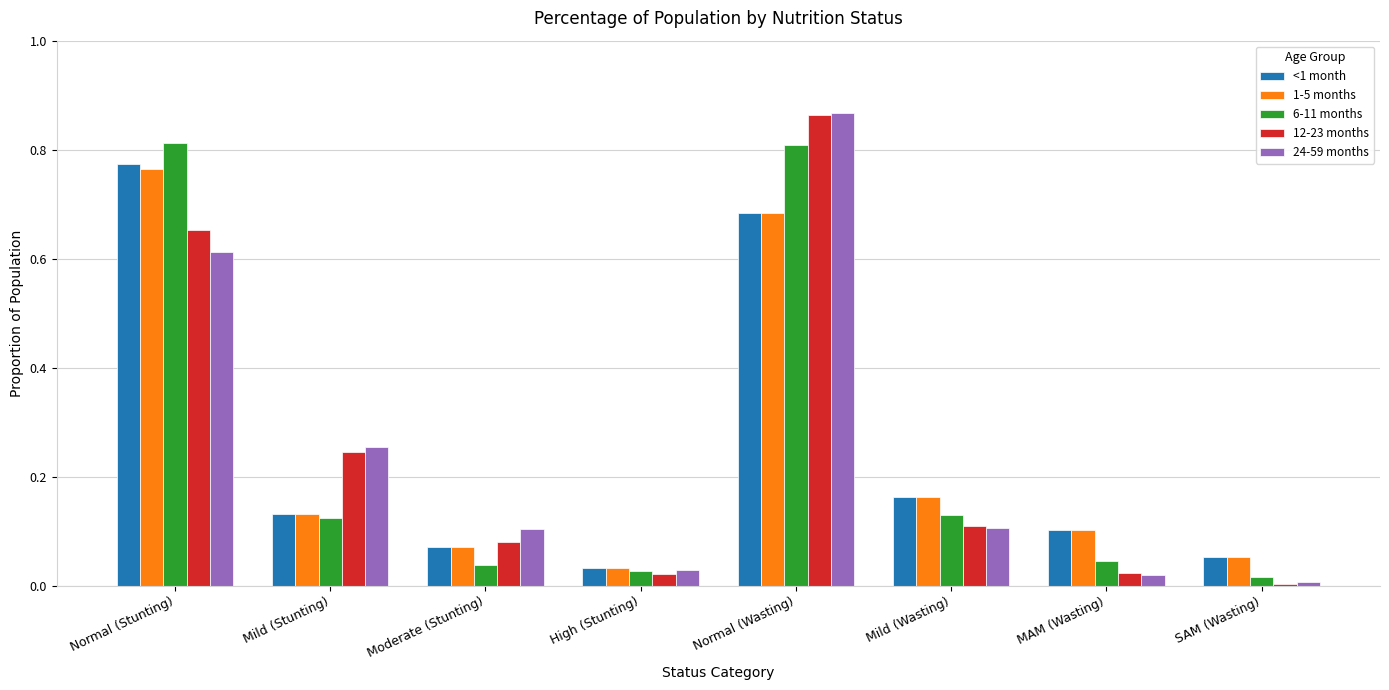

At how many categories does at least one series exceed 0?

8